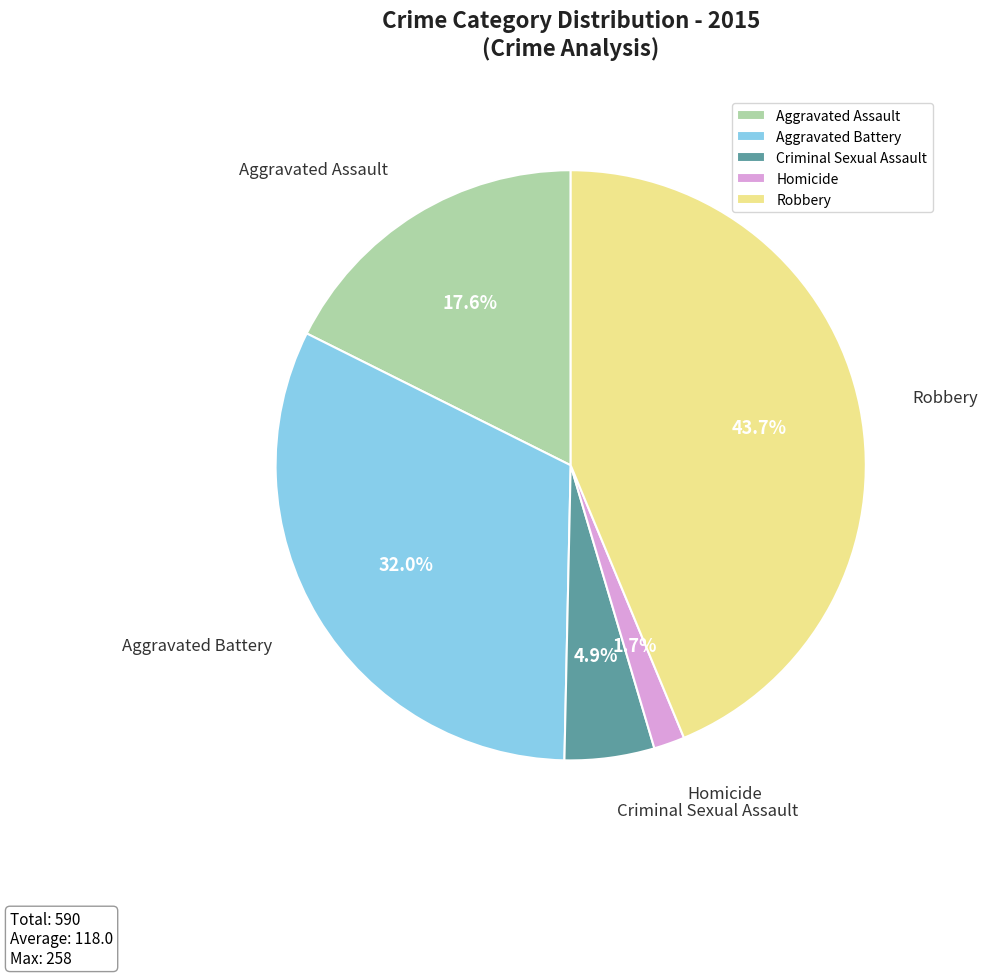

What portion of the pie excludes Homicide?

98.3%